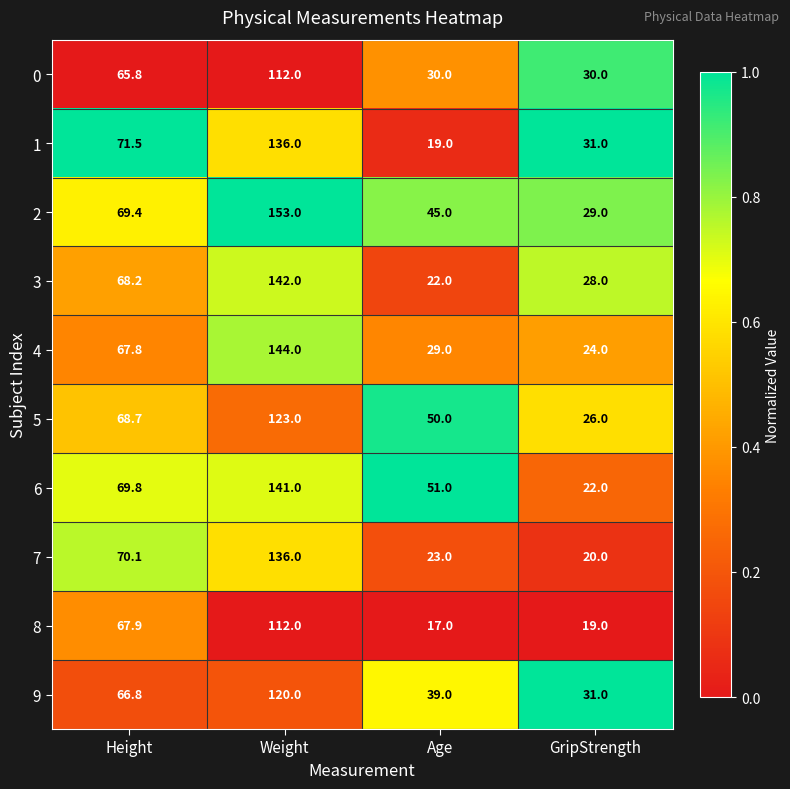

Which series has the largest range (max minus min)?

2